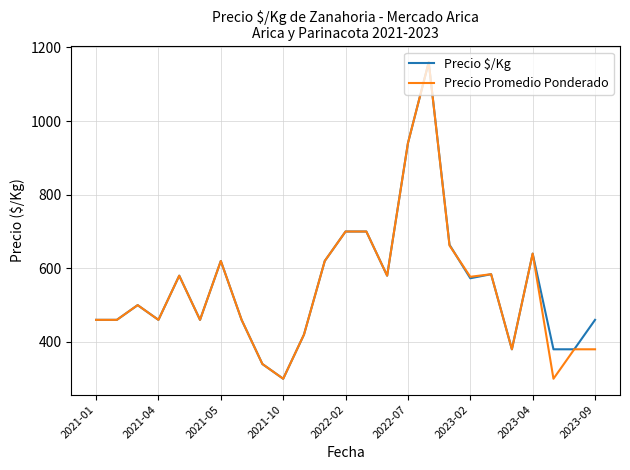

What is the highest value of the Precio Promedio Ponderado series?

1160